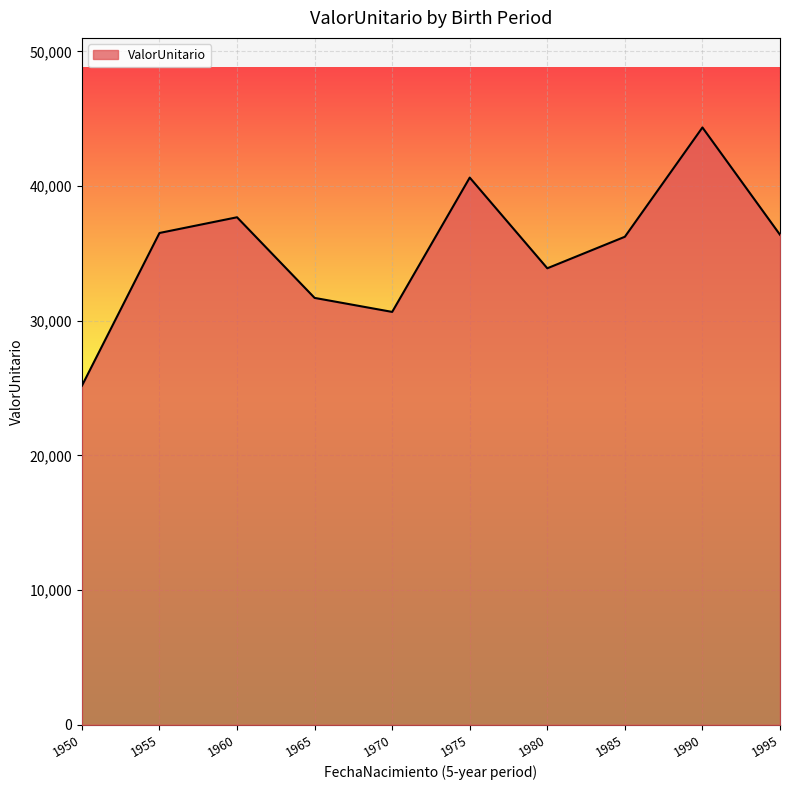

At which category does the data reach its first local valley?

1970